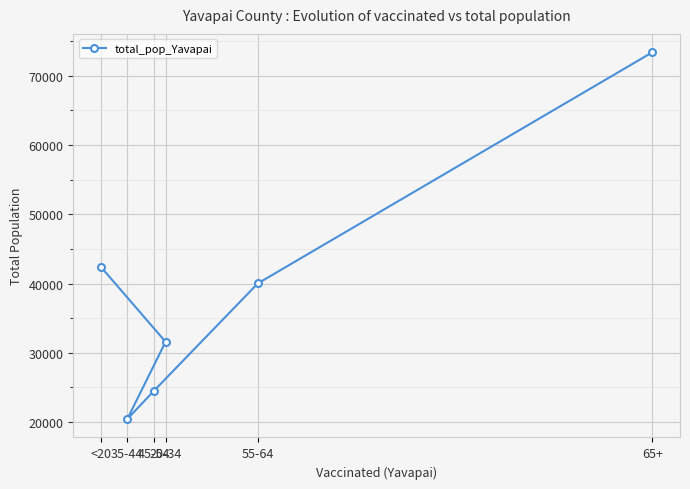

What is the label of the 5th point from the right?

35-44